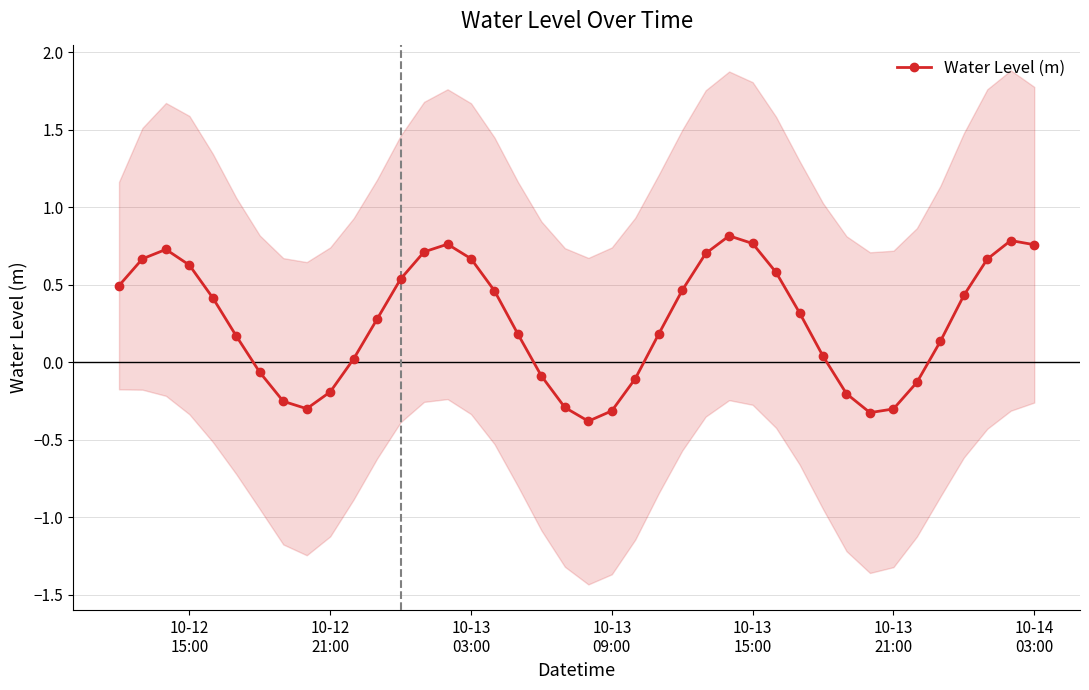

What is the lowest value of the Water Level (m) series?

-0.4